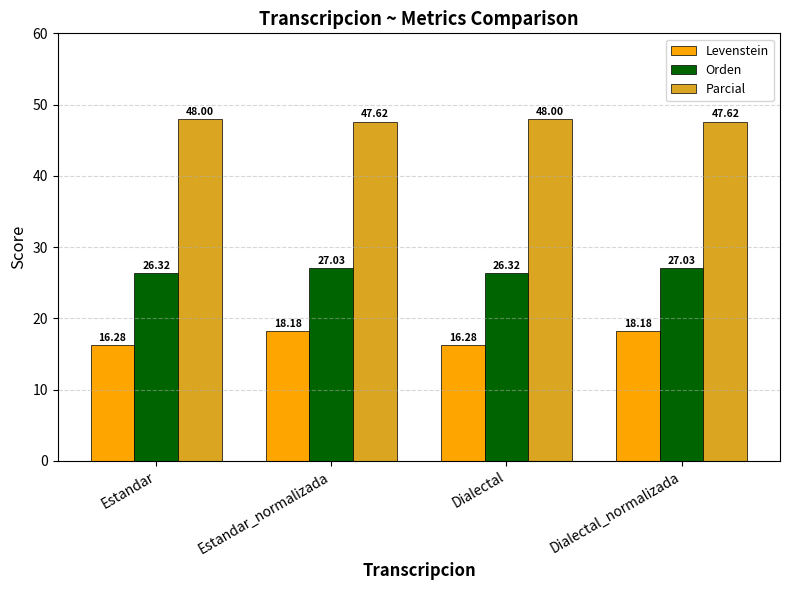

What is the spread (max minus min) of values at Dialectal_normalizada?

29.4